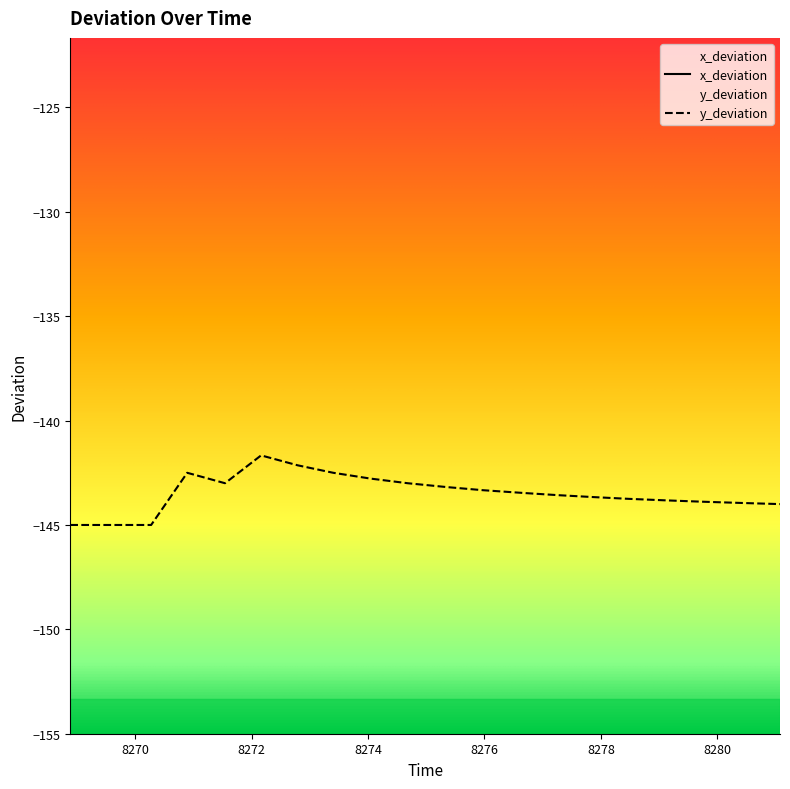

Rank the categories by value from lowest to highest.

8268.88, 8269.58, 8270.27, 8281.08, 8280.44, 8279.78, 8279.14, 8278.49, 8277.89, 8277.26, 8276.64, 8275.97, 8275.34, 8271.54, 8274.68, 8274.04, 8270.89, 8273.4, 8272.79, 8272.16